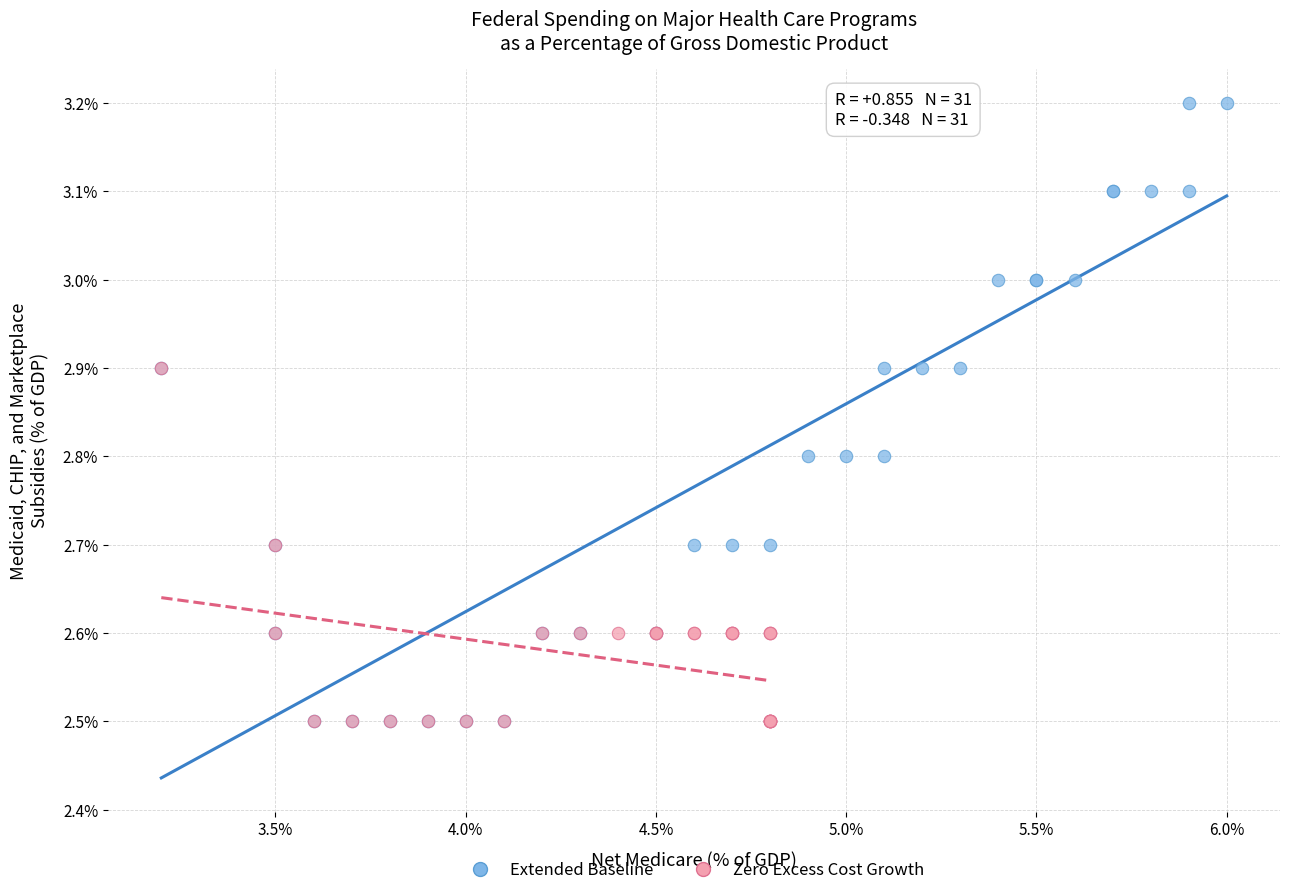

Which series has the largest Y range (max minus min)?

Extended Baseline